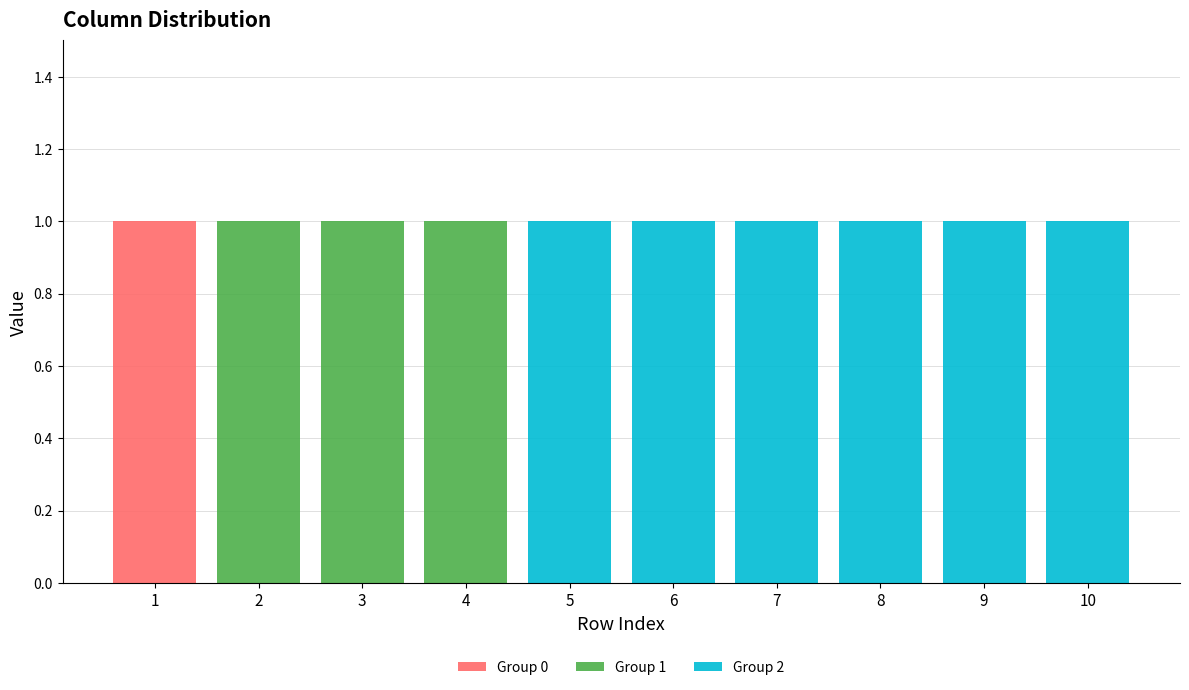

The Group 0 series shows 0 at 2. True or false?

True